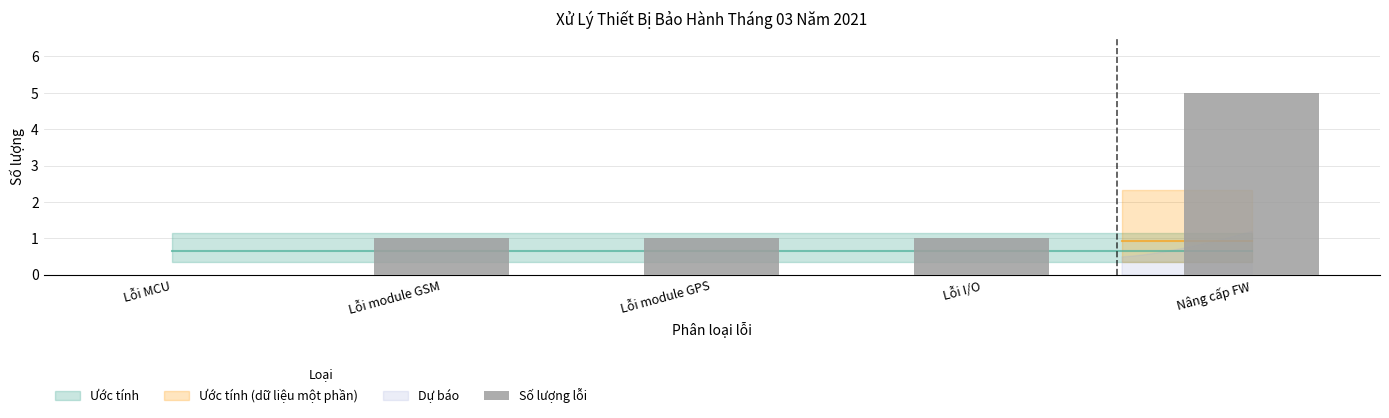

What value does the data have at Nâng cấp FW?

5